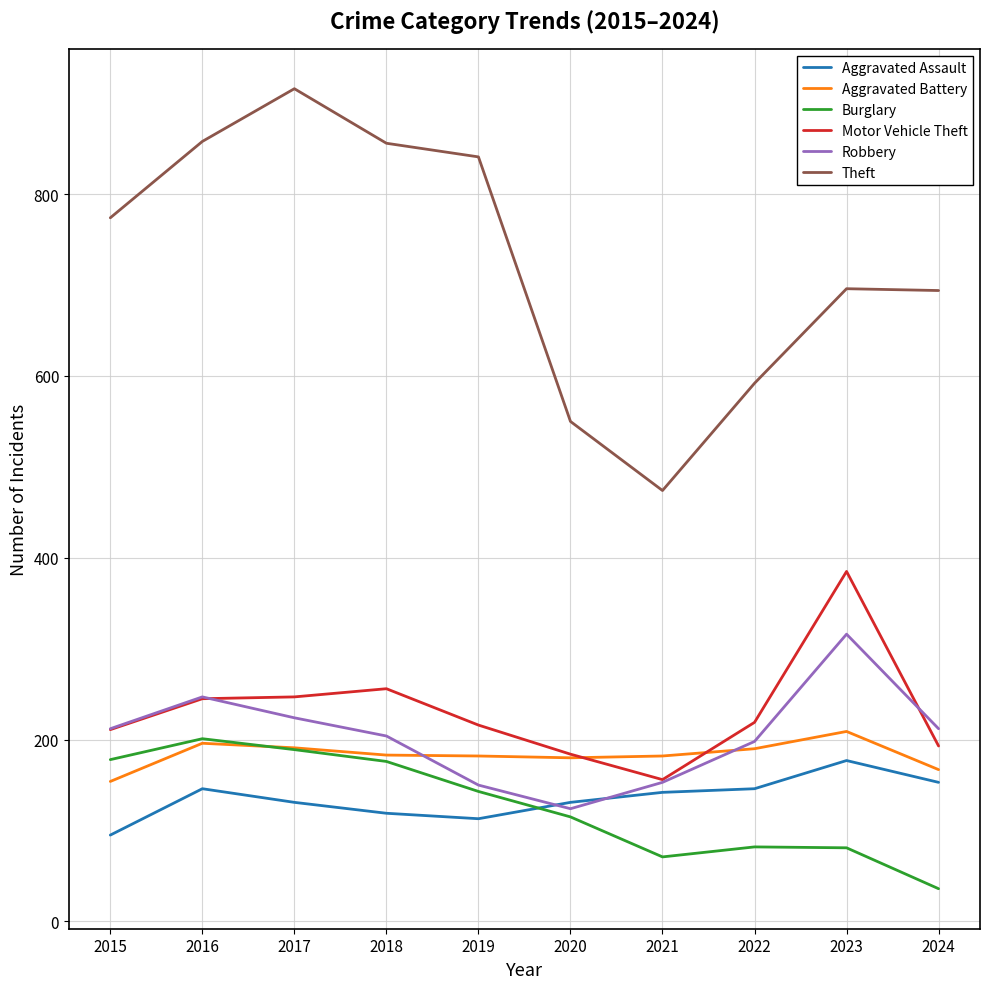

Which category has the lowest value across all series?

2024